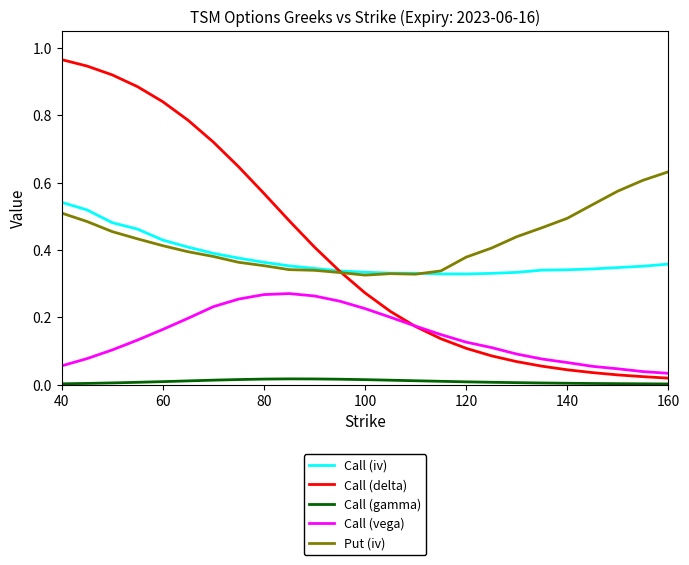

Rank the series by their maximum value, from lowest to highest.

Call (gamma), Call (vega), Call (iv), Put (iv), Call (delta)